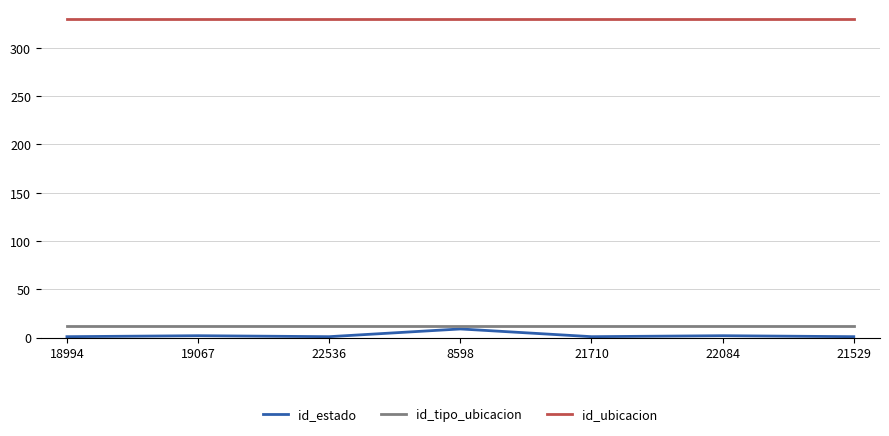

Is it true that id_ubicacion equals 330 at 22536?

True